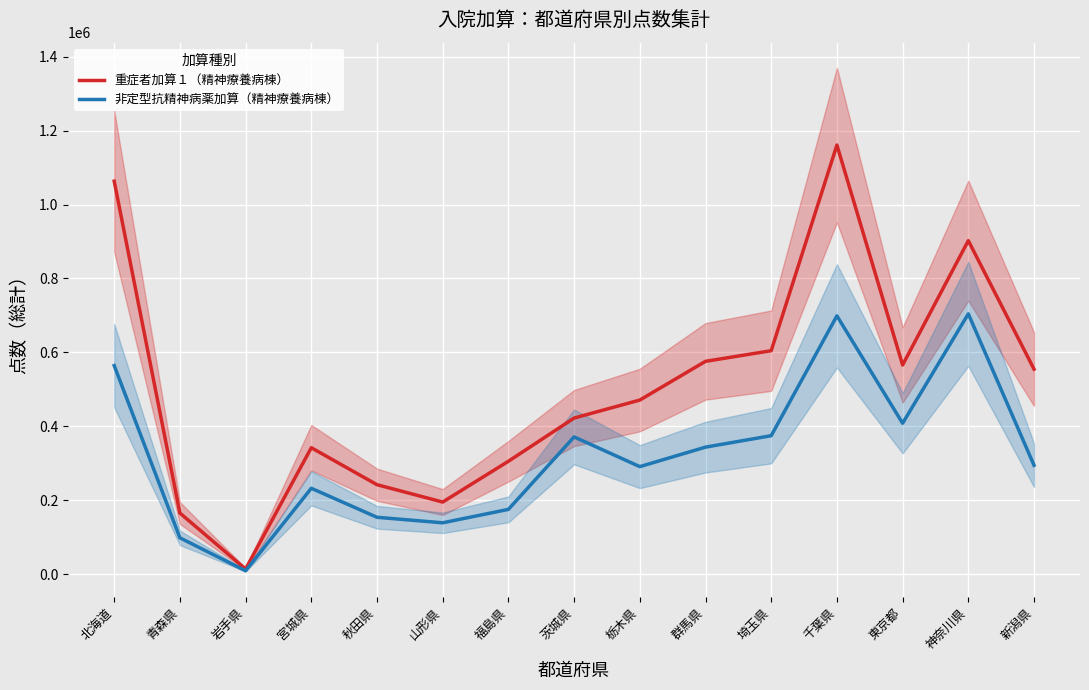

Is this an area chart (filled region under the line)?

No